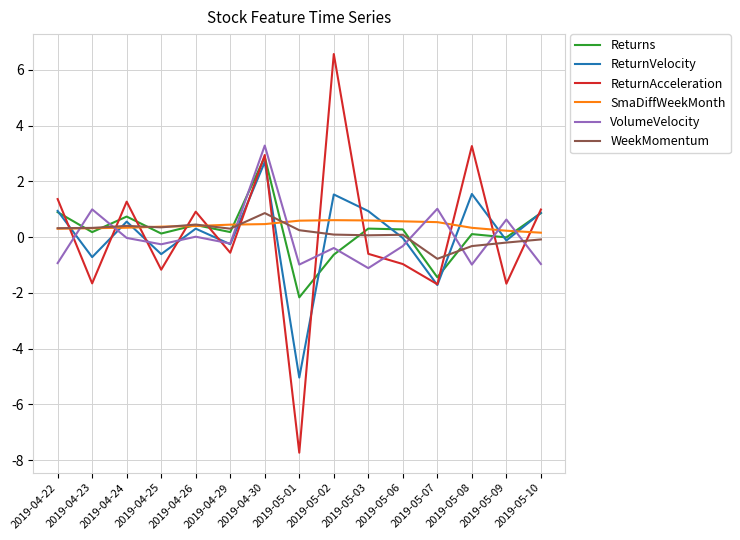

How many lines are shown in the chart?

6